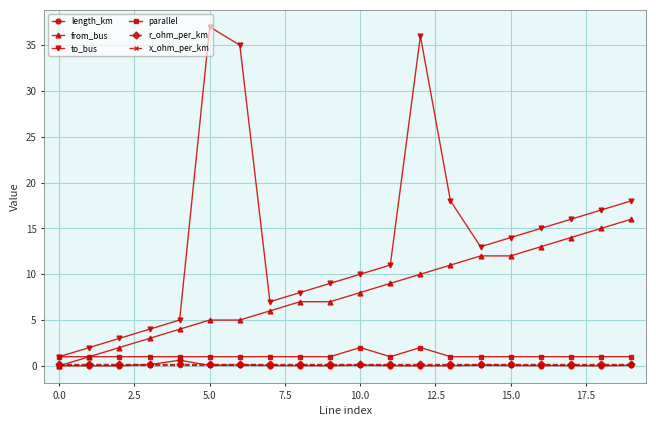

How many positive values does the from_bus series have?

19